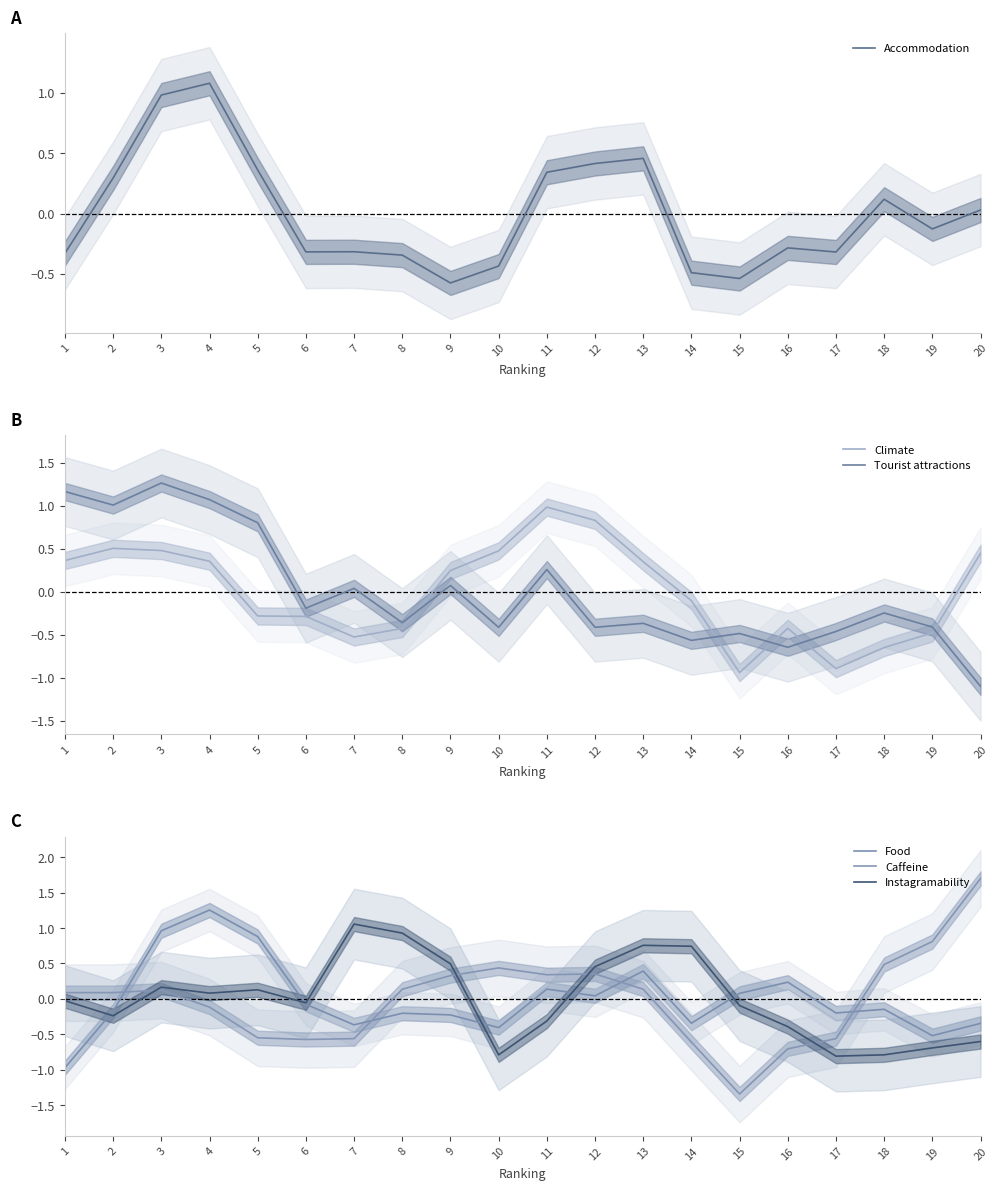

How many negative values does the Instagramability series have?

11